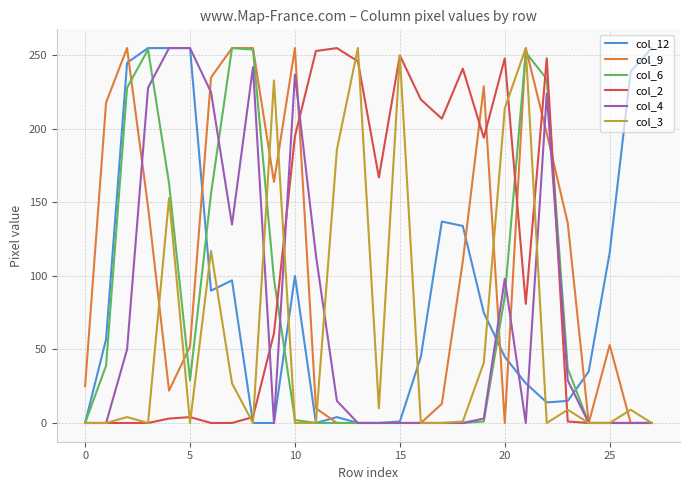

How many lines are shown in the chart?

6